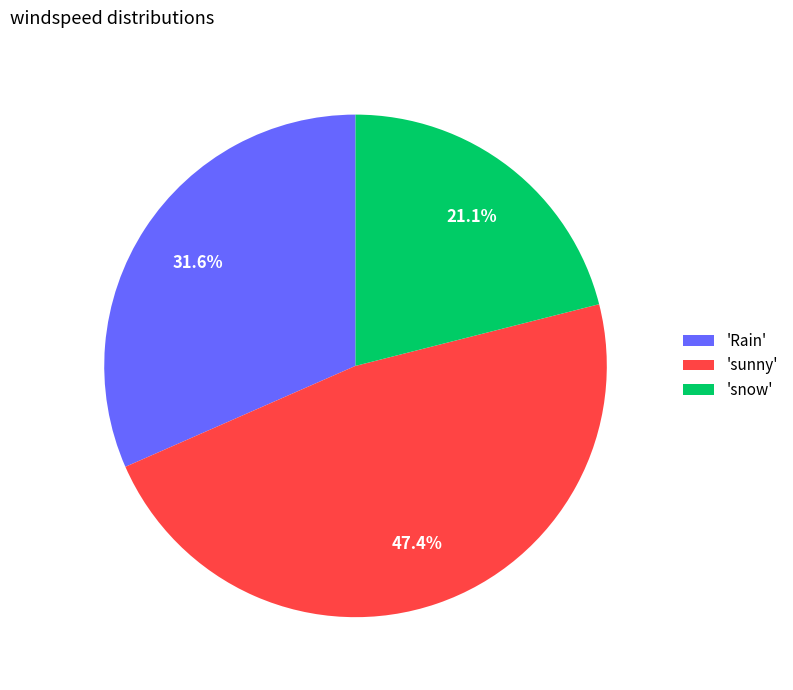

Which slice is the largest?

'sunny'